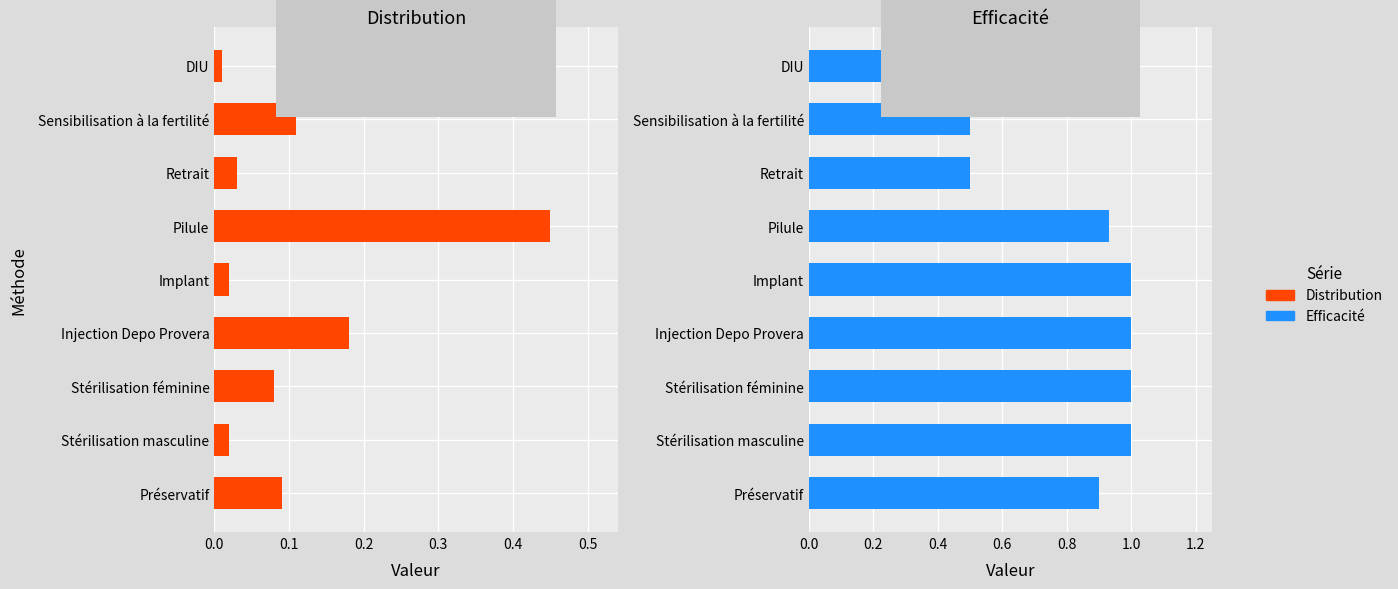

Rank the series by their average value, from highest to lowest.

Efficacité, Distribution